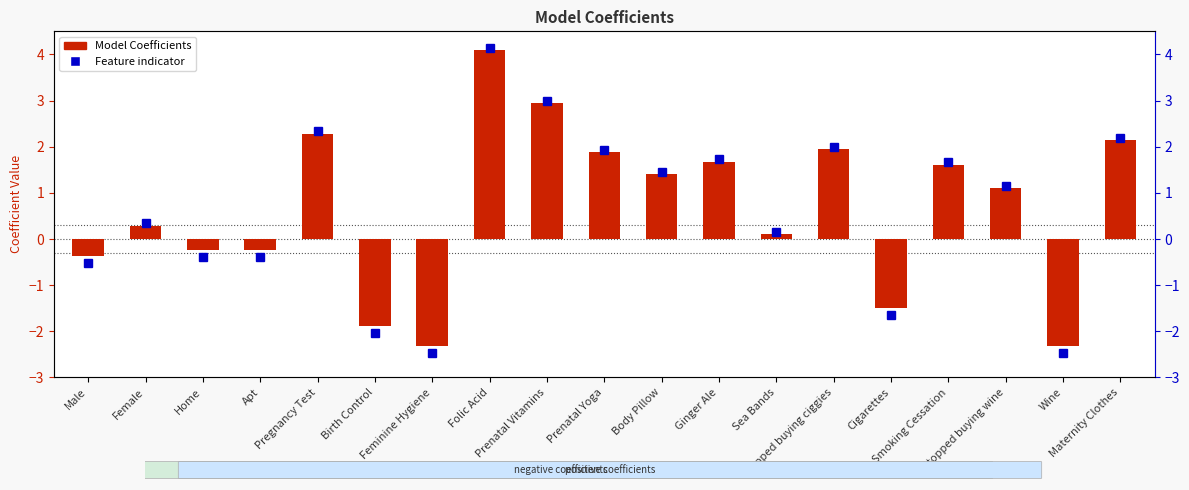

Which label corresponds to the largest value in the chart?

Folic Acid